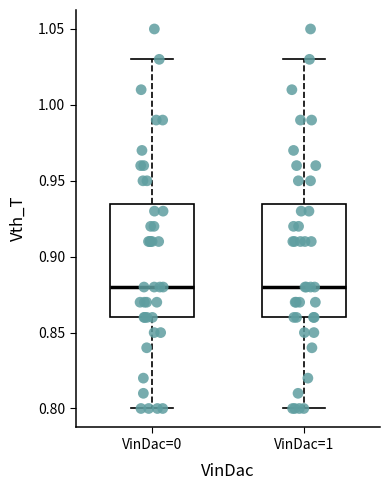

Where is the lower edge of the box for VinDac=0 on the y-axis? The values are not printed on the chart, so give them approximately, as read against the axis.

0.860